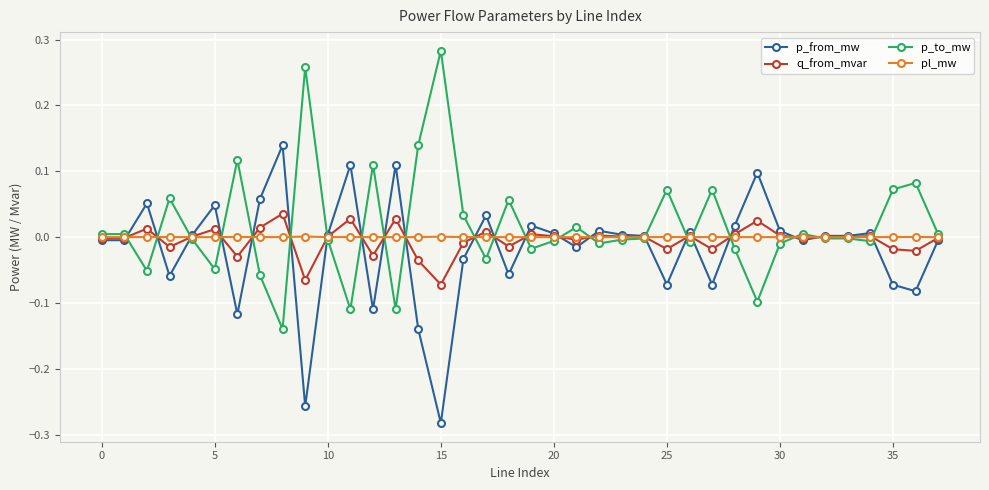

Rank the series by their maximum value, from lowest to highest.

pl_mw, q_from_mvar, p_from_mw, p_to_mw